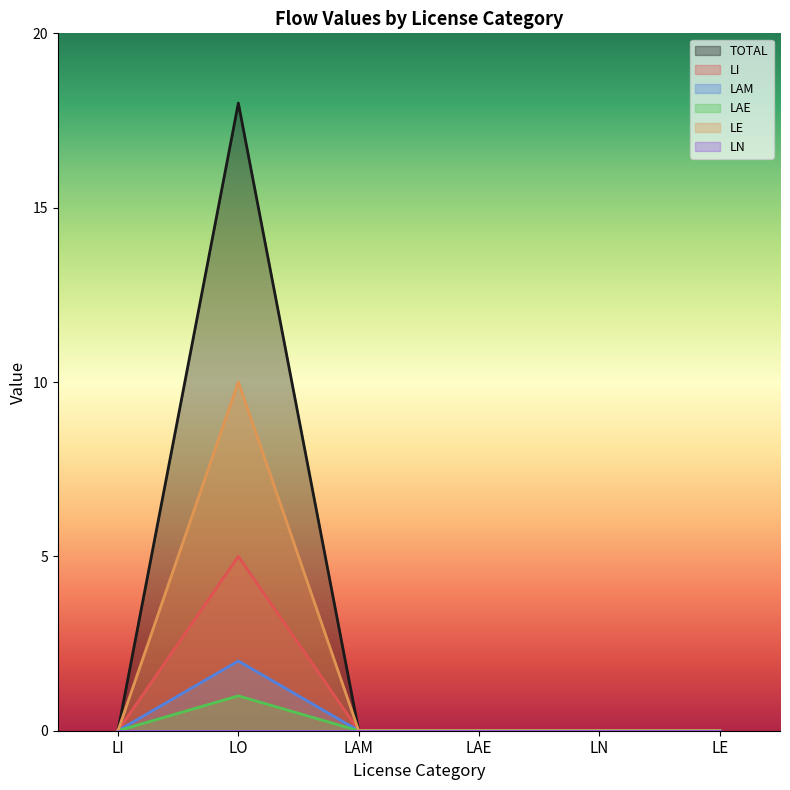

True or false: LI and LAE cross at least once.

False